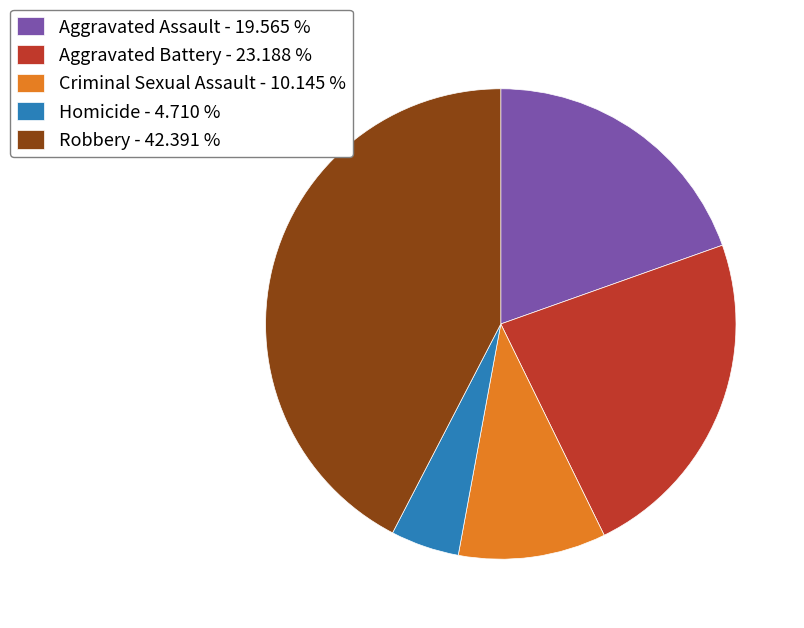

Count the number of slices in the pie.

5